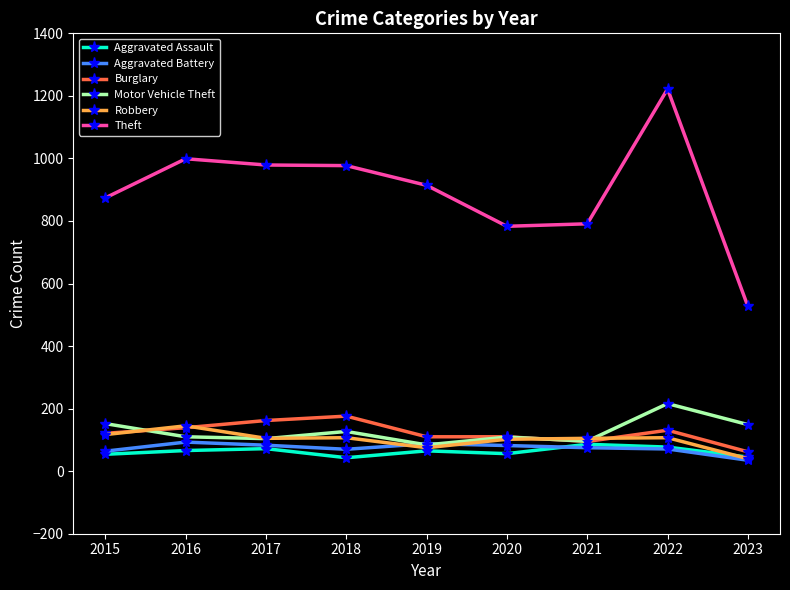

True or false: Theft and Motor Vehicle Theft intersect in this chart.

False